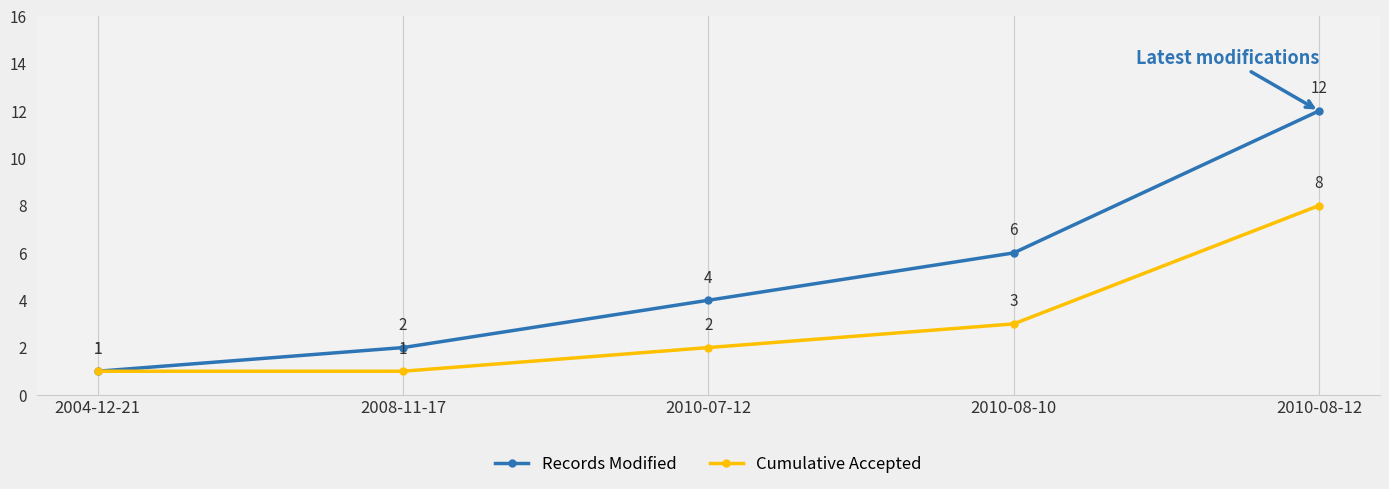

Does the chart have visible grid lines?

No